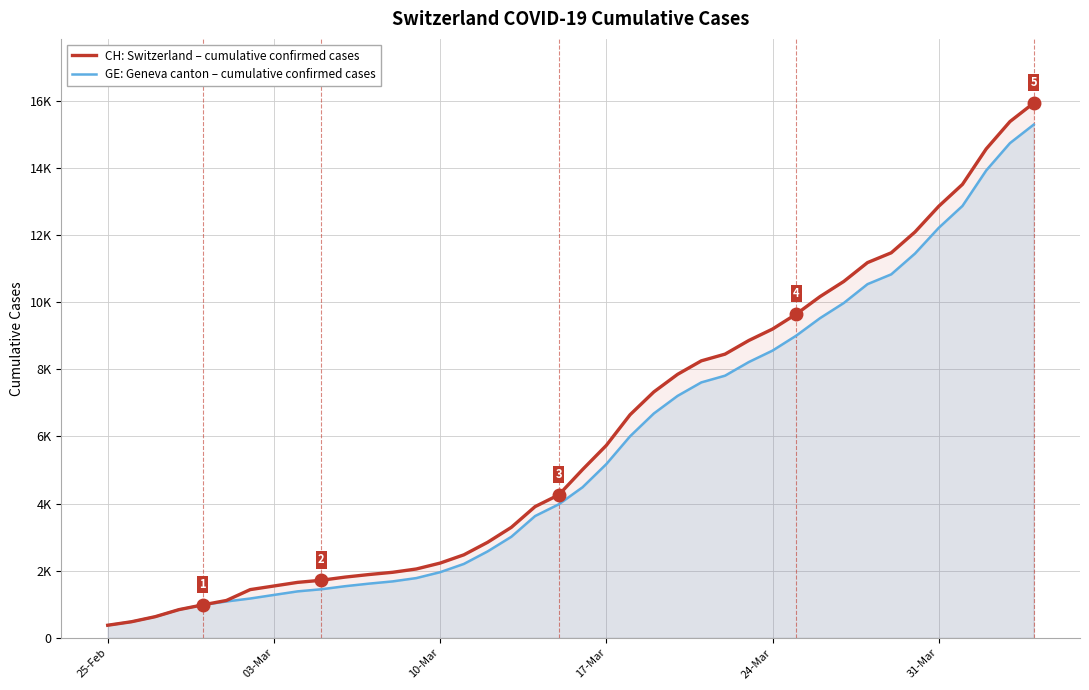

How many lines are shown in the chart?

2